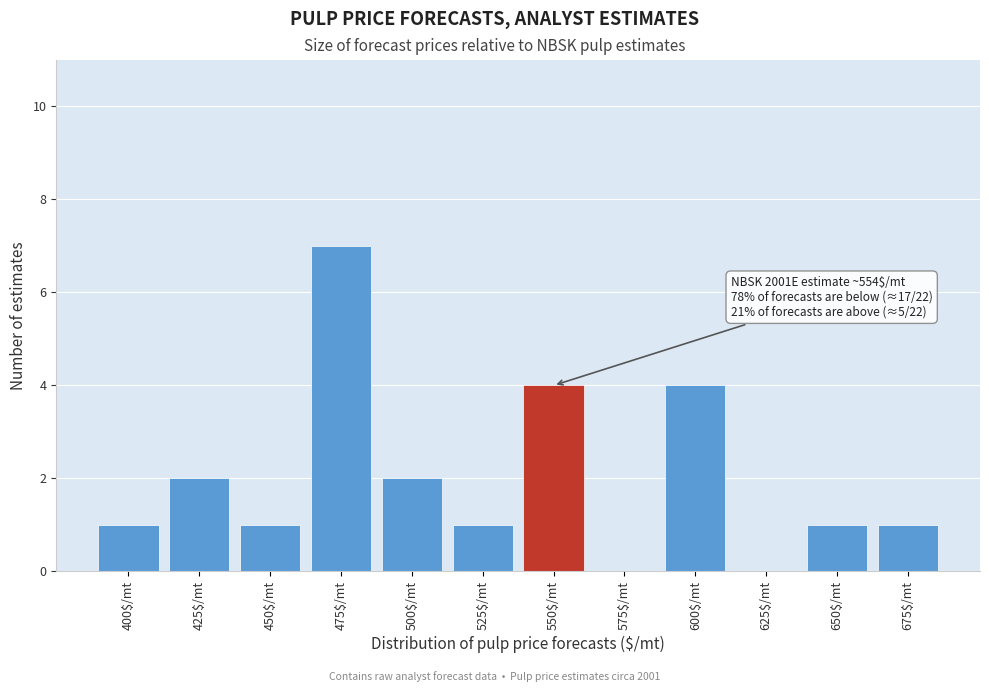

What value does the data have at 600$/mt?

4